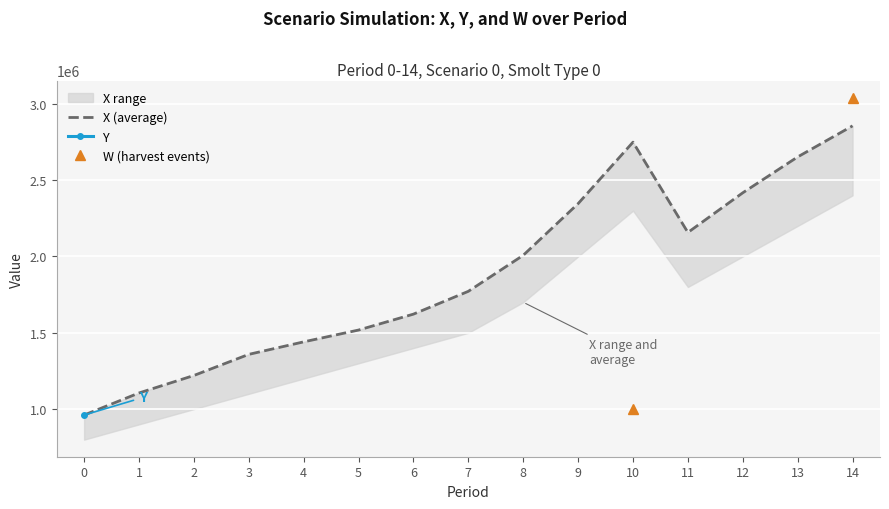

What is the spread (max minus min) of values at 3?

1358540.6